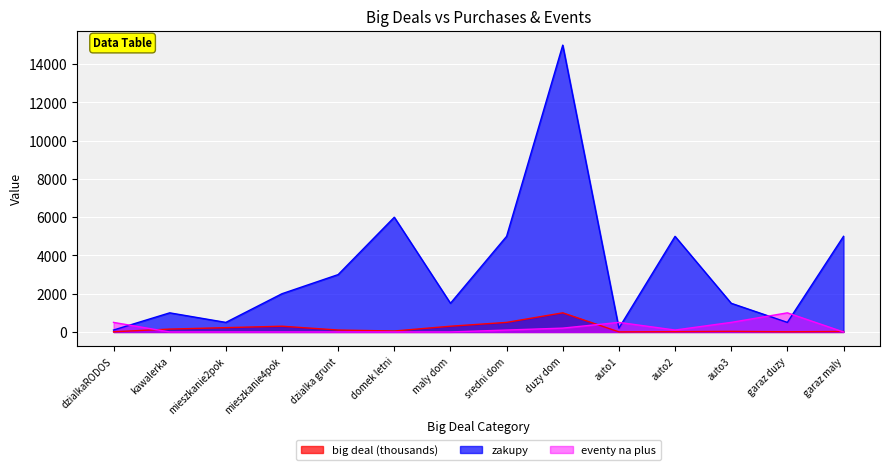

At which label does eventy na plus reach its minimum?

garaz maly